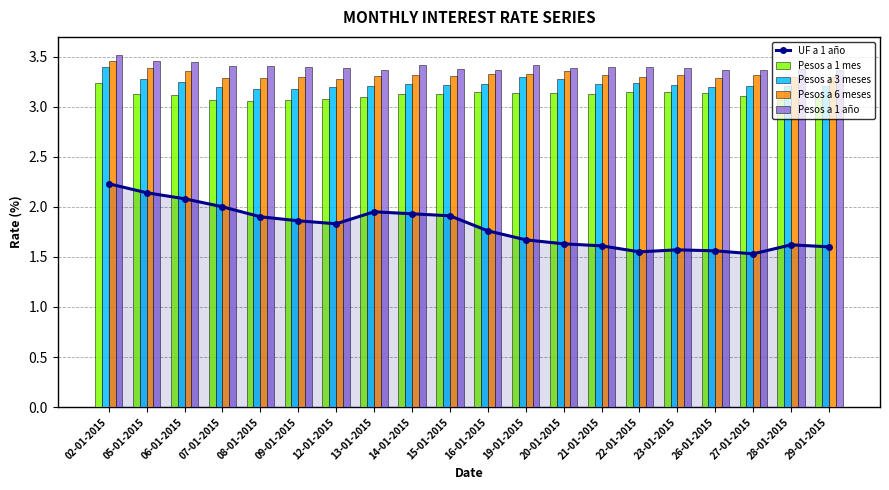

What is the value of the Pesos a 1 año bar at the 18th from the left?

3.4